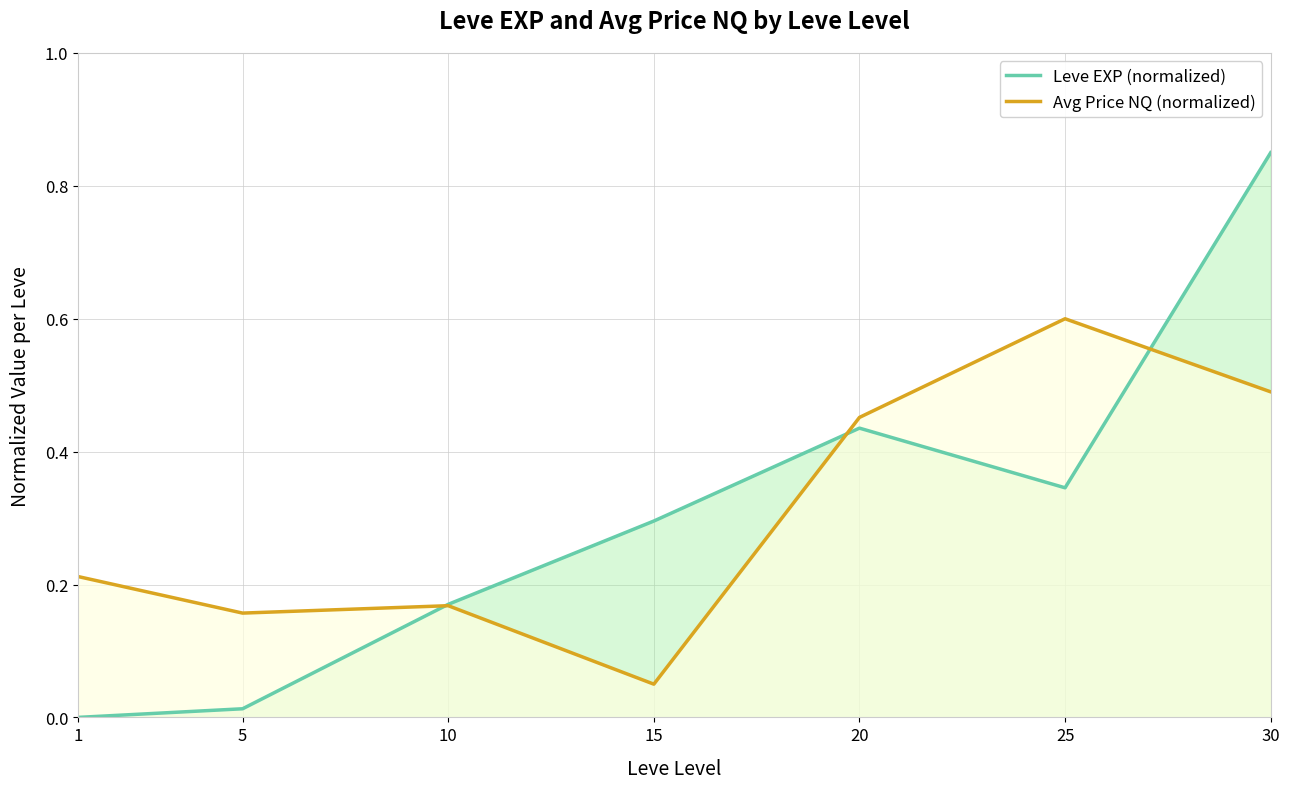

Read the Leve EXP (normalized) value at 15.

0.3